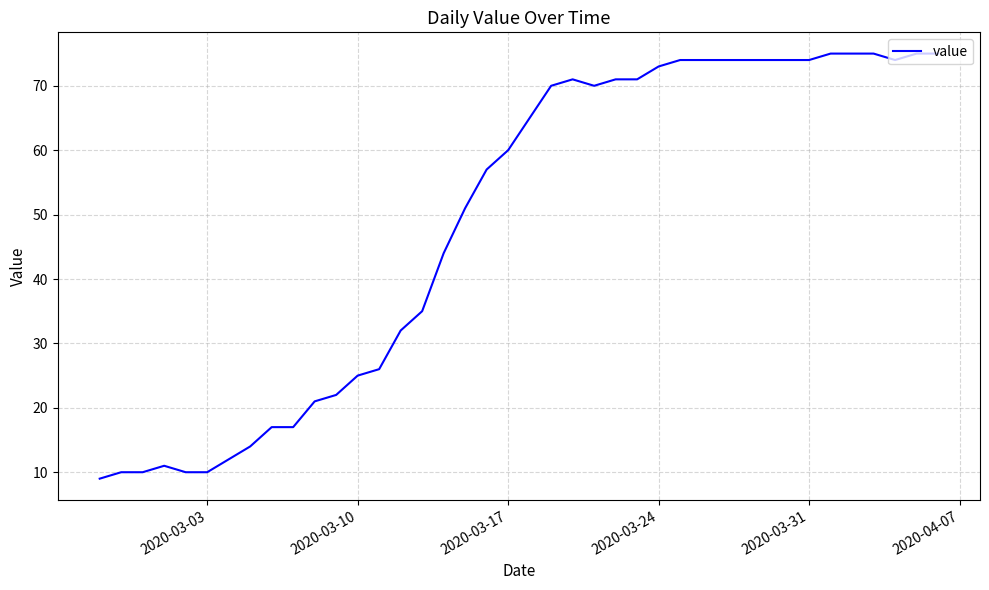

What is the maximum value shown in the chart?

75